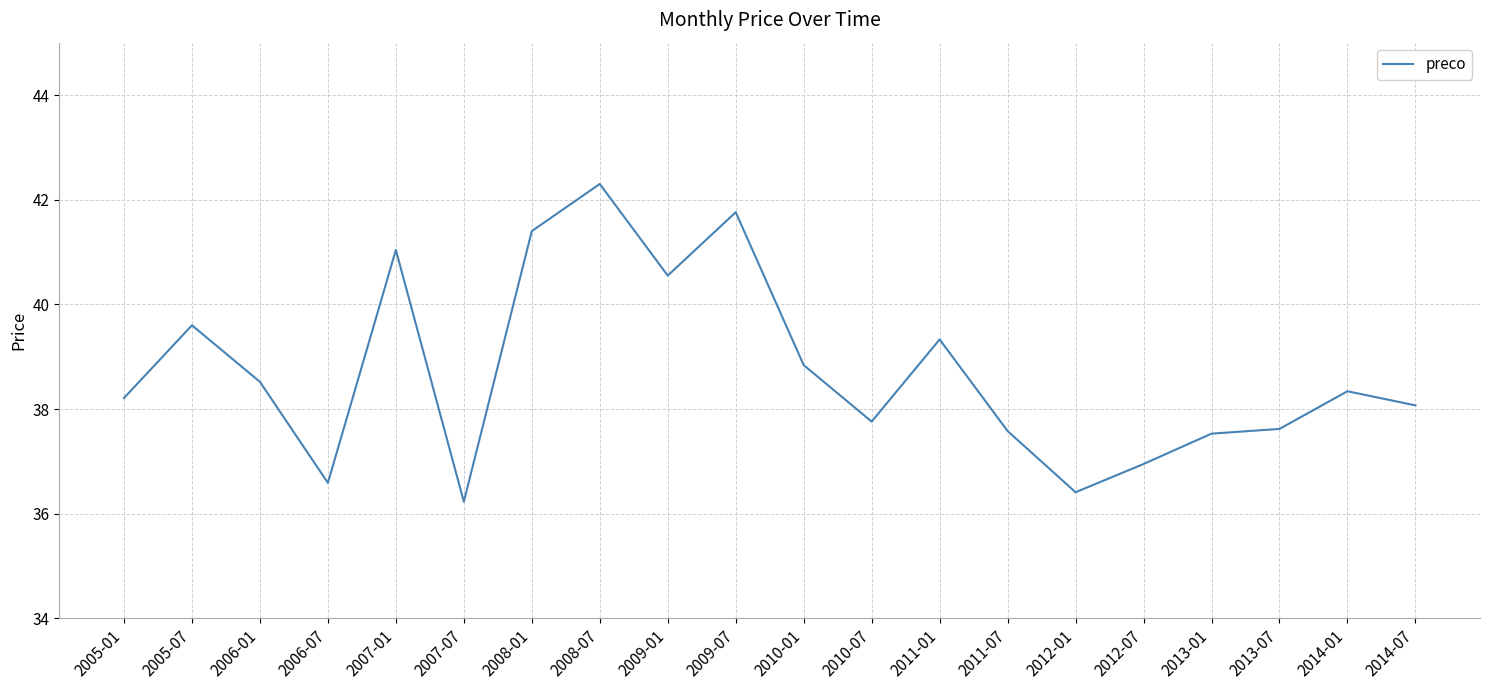

Where does the data first go above 38?

2005-01